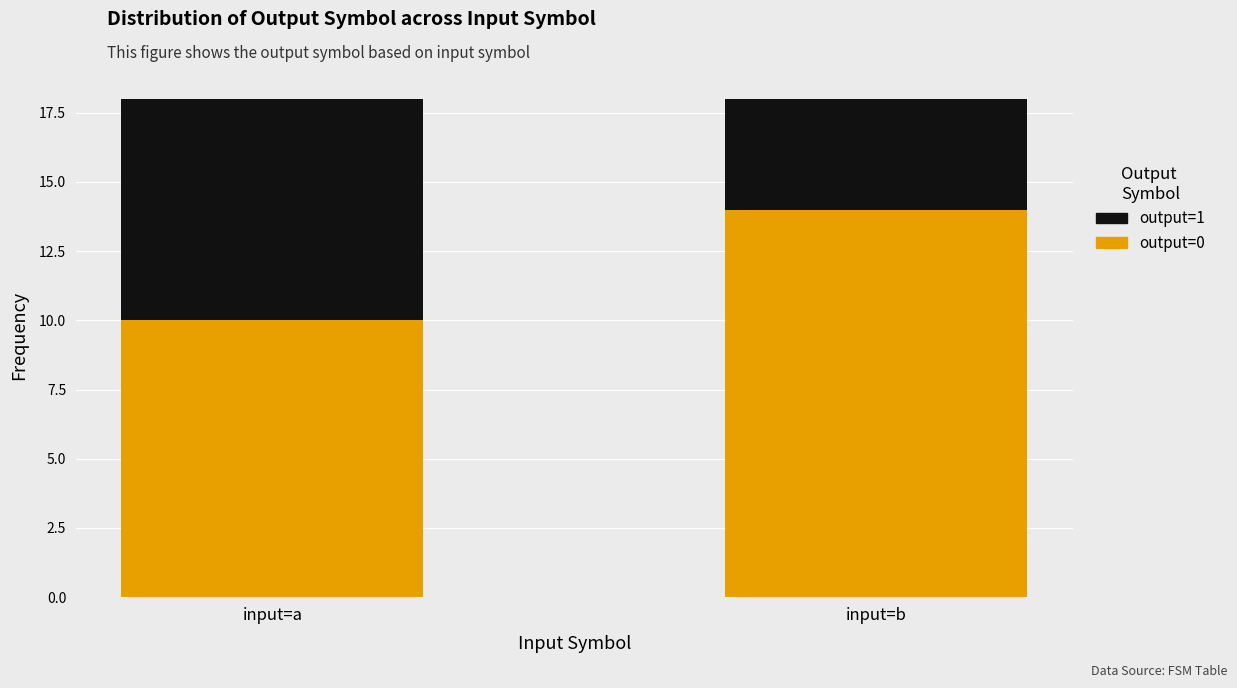

What is the difference between the output=0 values at input=a and input=b?

4